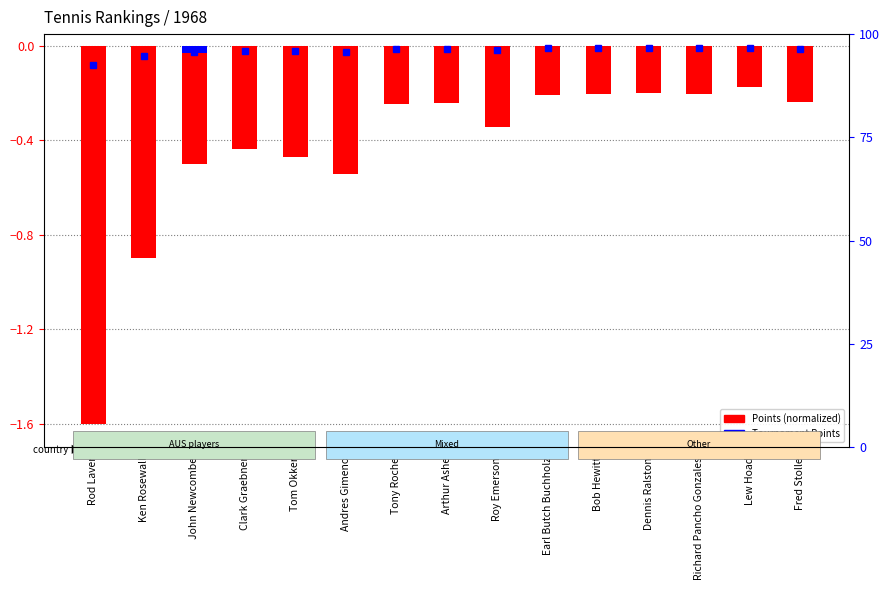

Reading left to right, list all the values displayed in this chart.

-1.6	-0.9	-0.5	-0.4	-0.5	-0.5	-0.2	-0.2	-0.3	-0.2	-0.2	-0.2	-0.2	-0.2	-0.2